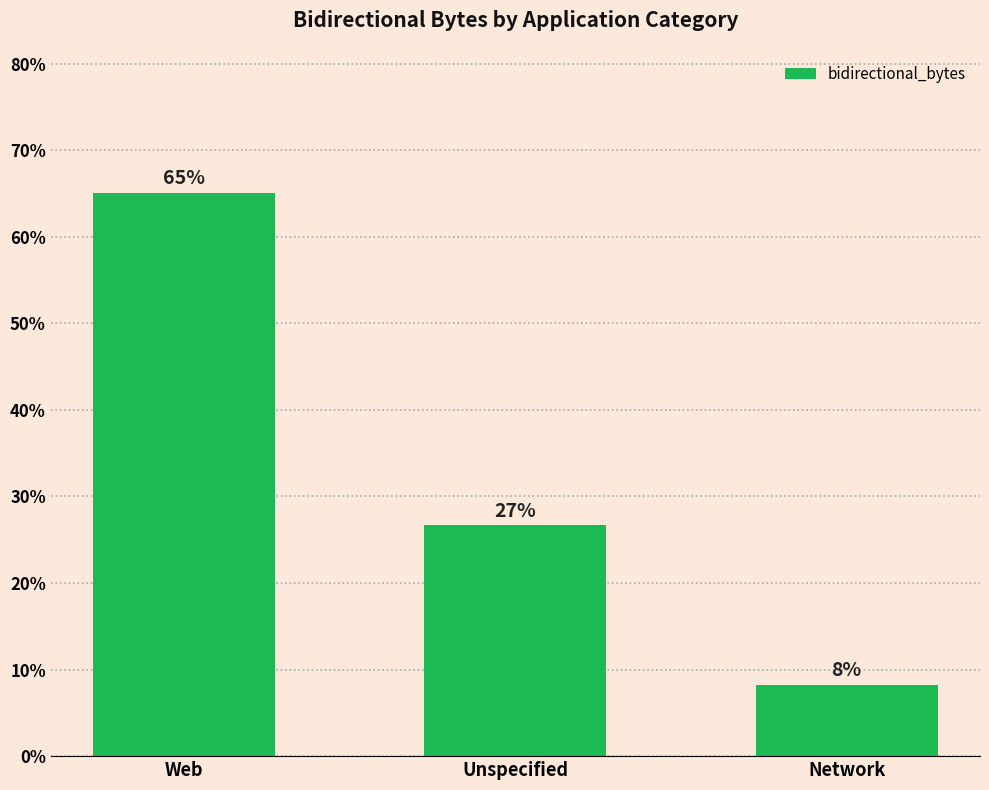

What position from the left is Network?

3